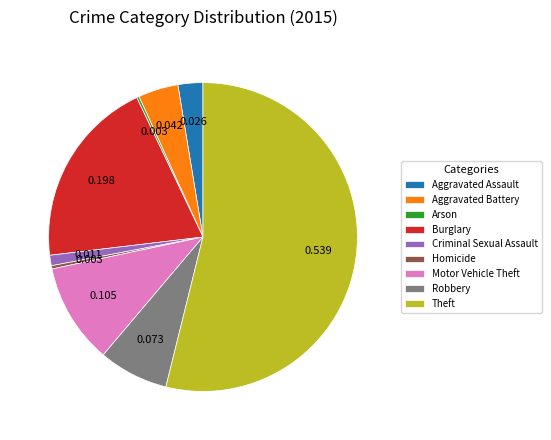

What is the largest slice in the pie chart?

Theft